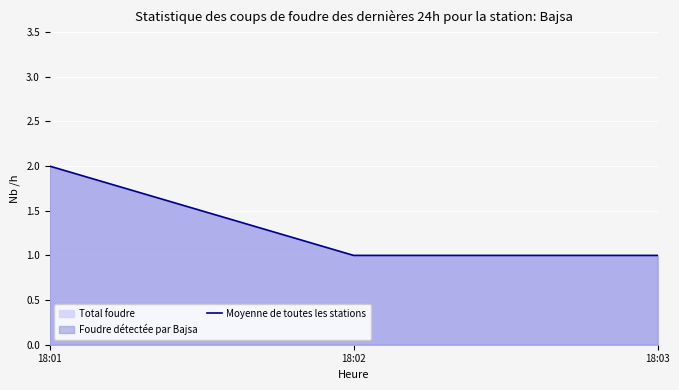

What is the sum of the values at 18:02 and 18:03?

2